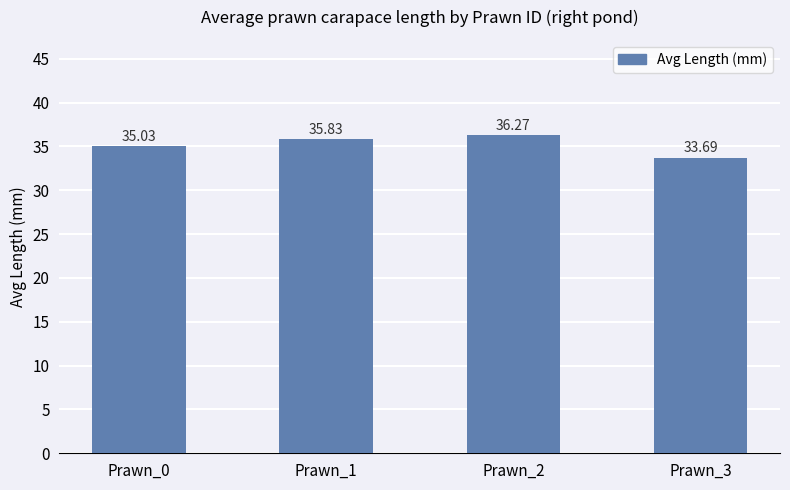

Rank the categories by value from lowest to highest.

Prawn_3, Prawn_0, Prawn_1, Prawn_2